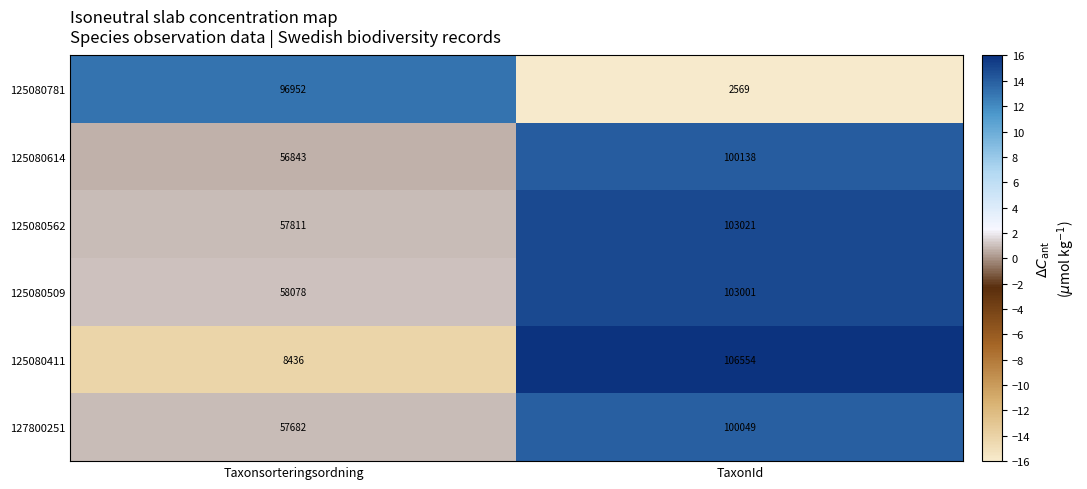

Reading left to right, list all the values displayed in this chart.

125080781: Taxonsorteringsordning=96952	TaxonId=2569
125080614: Taxonsorteringsordning=56843	TaxonId=100138
125080562: Taxonsorteringsordning=57811	TaxonId=103021
125080509: Taxonsorteringsordning=58078	TaxonId=103001
125080411: Taxonsorteringsordning=8436	TaxonId=106554
127800251: Taxonsorteringsordning=57682	TaxonId=100049